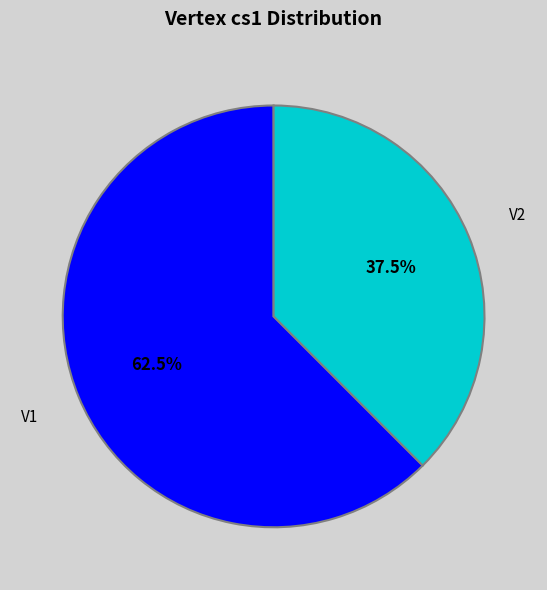

Which has a higher value, V1 or V2?

V1